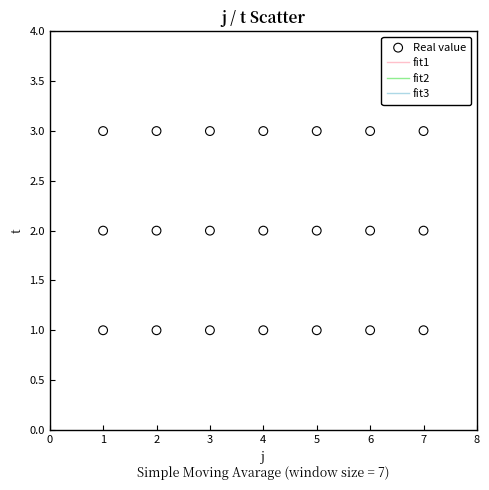

What is the range of X values (max minus min)?

6